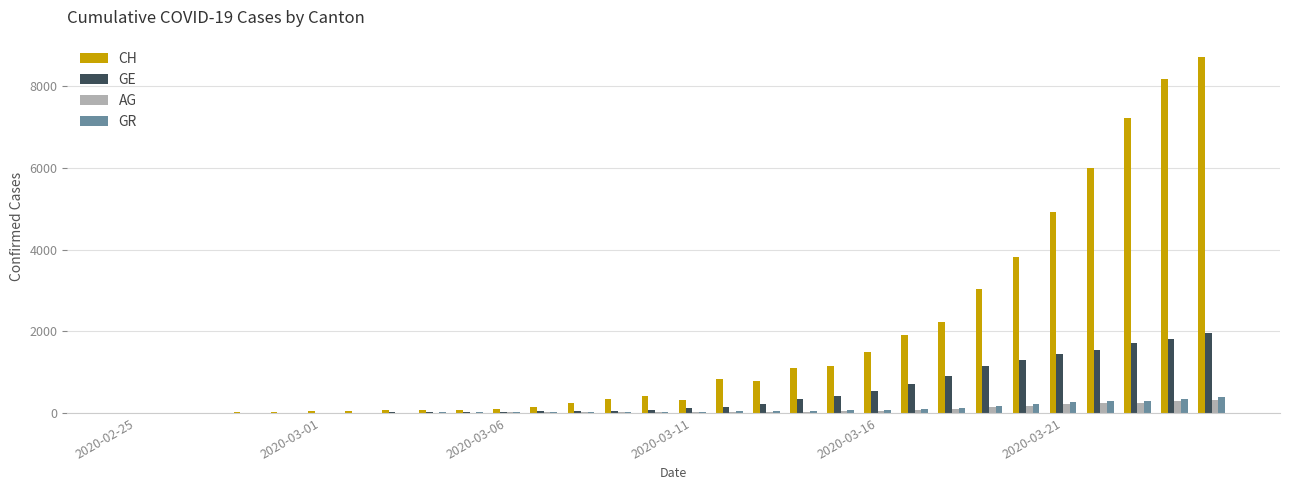

Which series has the largest total across all categories?

CH